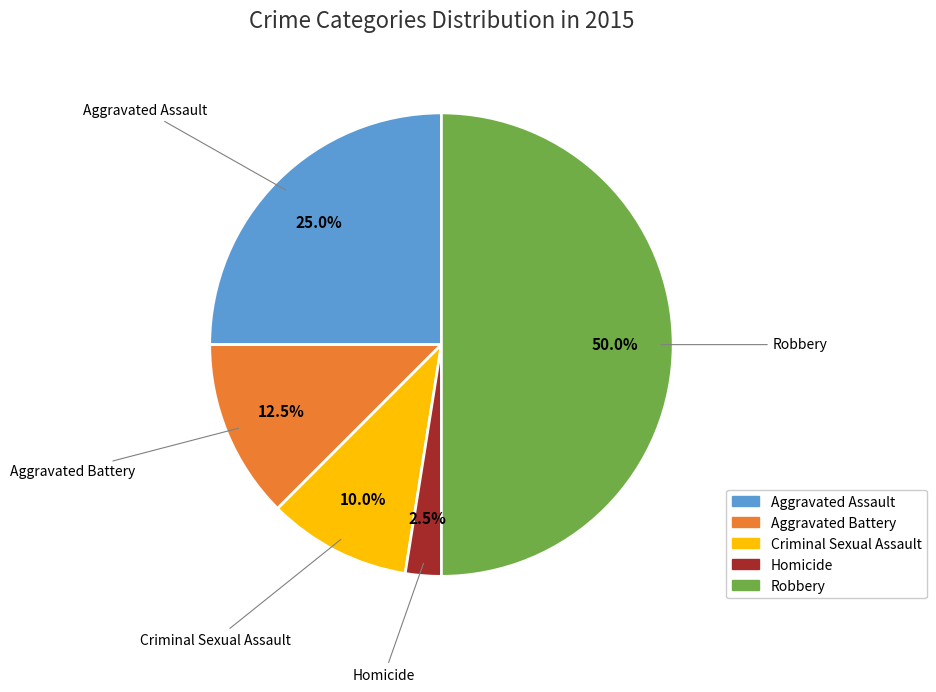

What is the ratio of the value at Robbery to the value at Aggravated Battery?

4.0